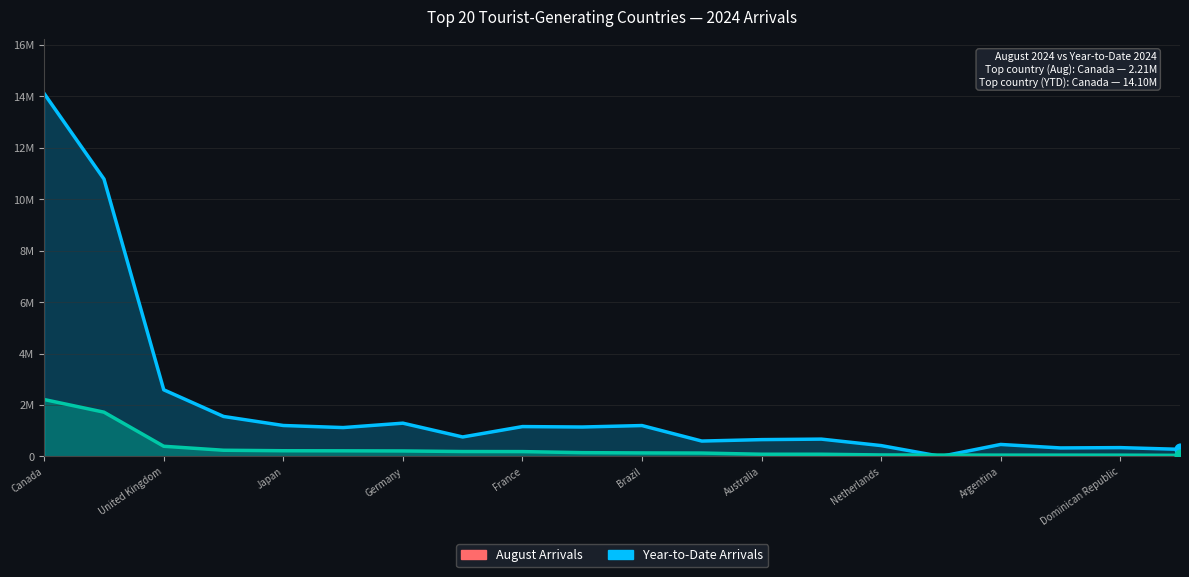

Which series has the largest Y range (max minus min)?

Year-to-Date 2024 Arrivals